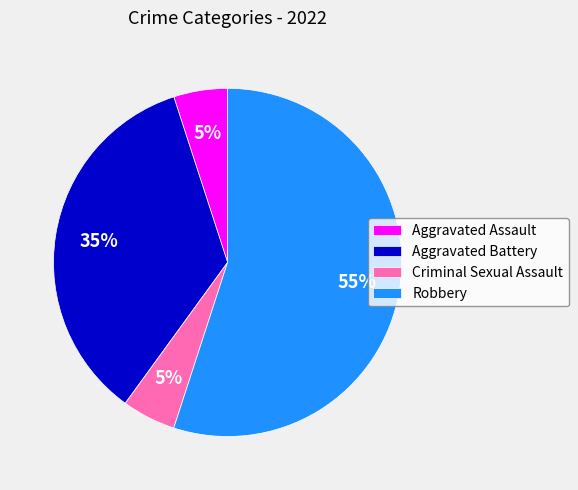

What percentage is the Aggravated Assault slice, to the nearest percent?

5%